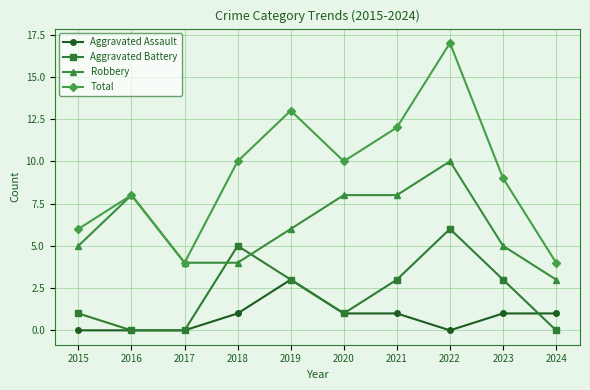

How many distinct data groups are displayed?

4